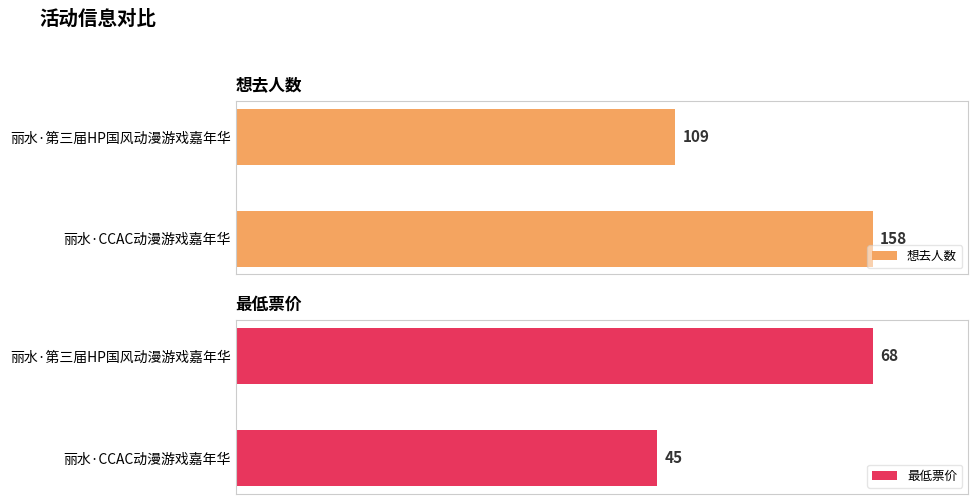

Which category has the lowest value in the 想去人数 series?

丽水·第三届HP国风动漫游戏嘉年华